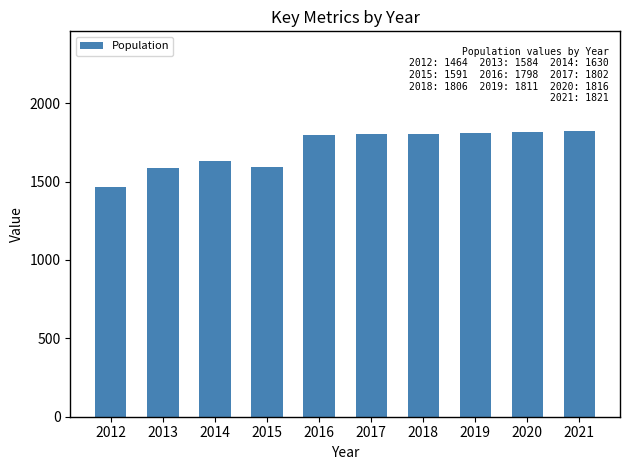

What is the greatest value displayed?

1821